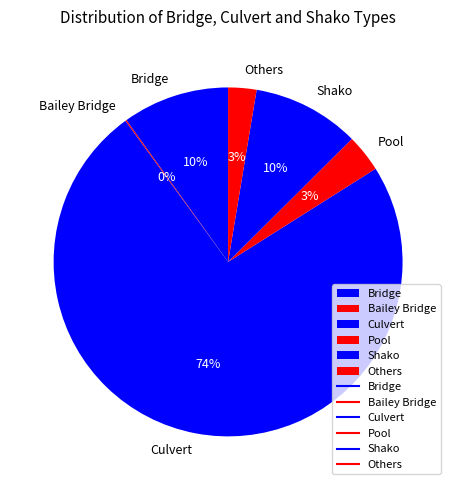

Which slice is the largest?

Culvert